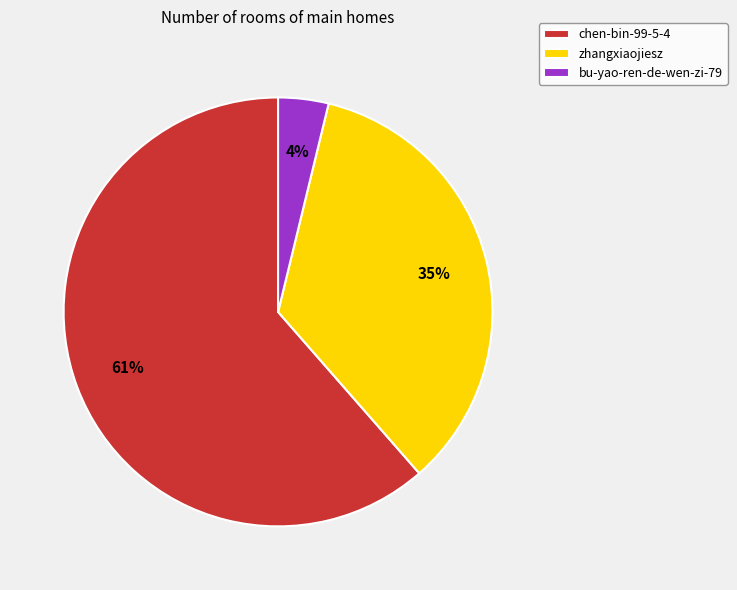

What is the smallest slice in the pie chart?

bu-yao-ren-de-wen-zi-79